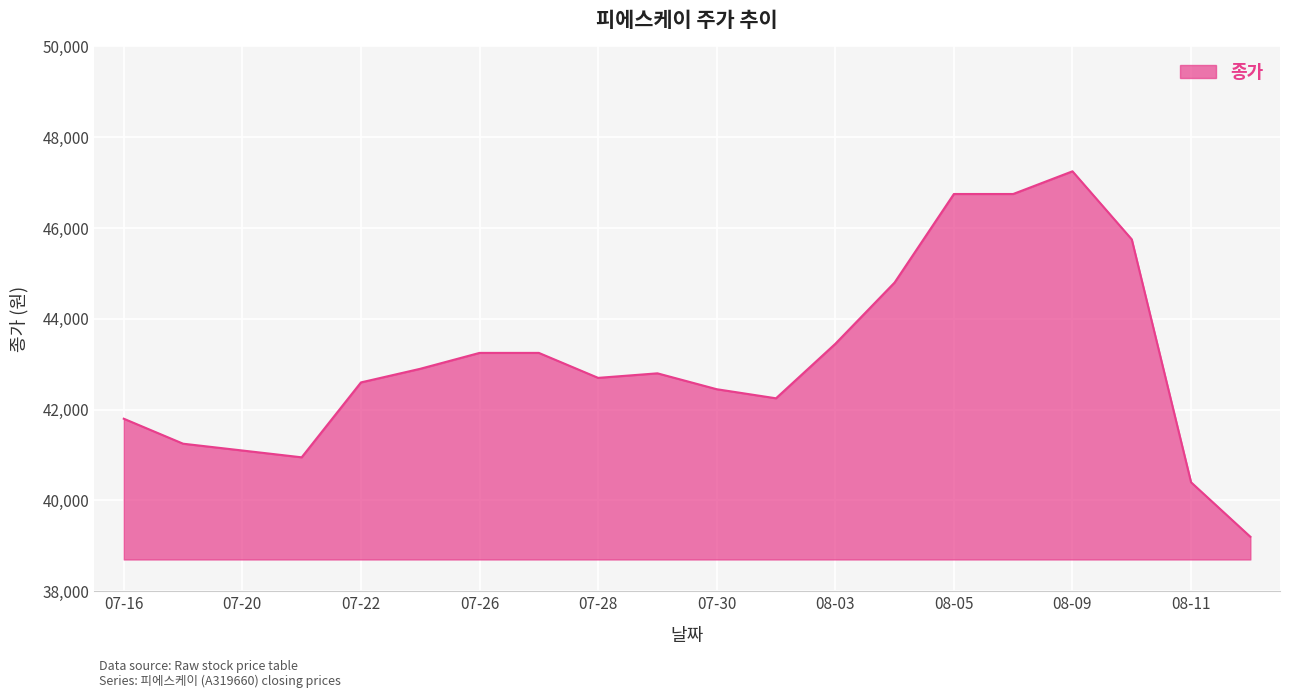

What is the difference between the maximum and minimum values?

8050